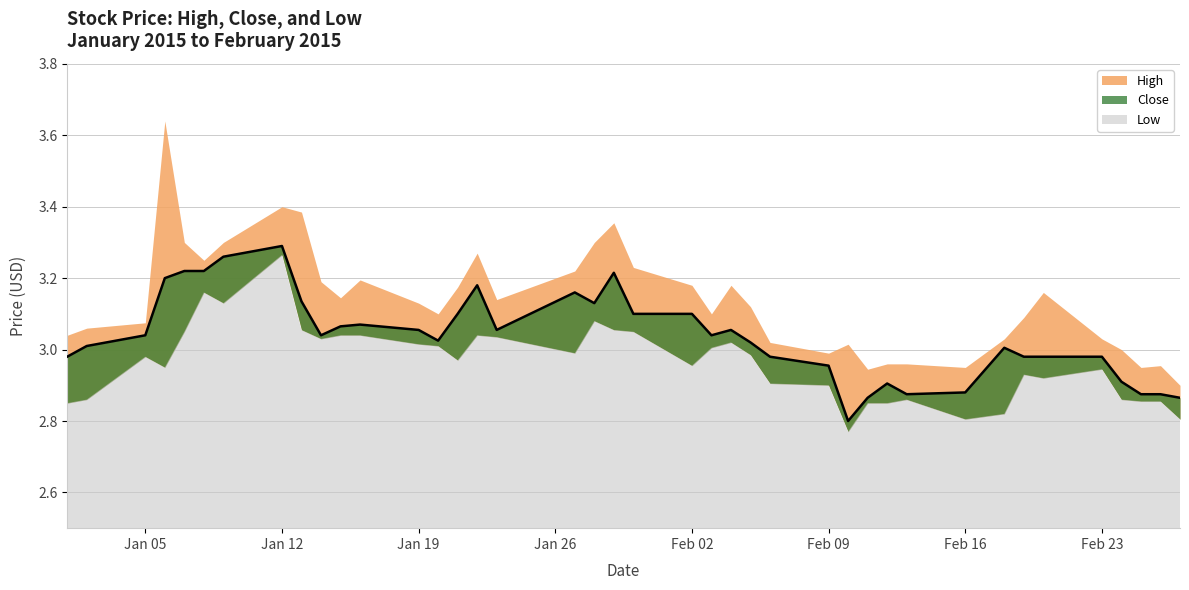

What are all the series names shown in the legend?

High, Close, Low